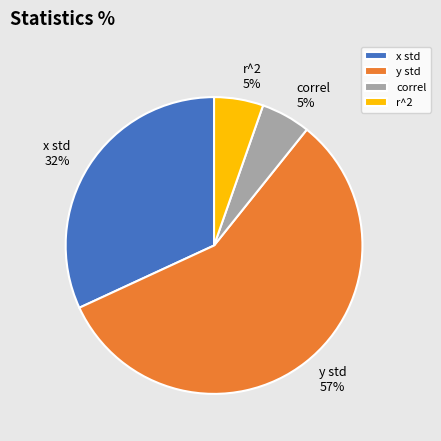

True or false: r^2 accounts for 5% of the total.

True